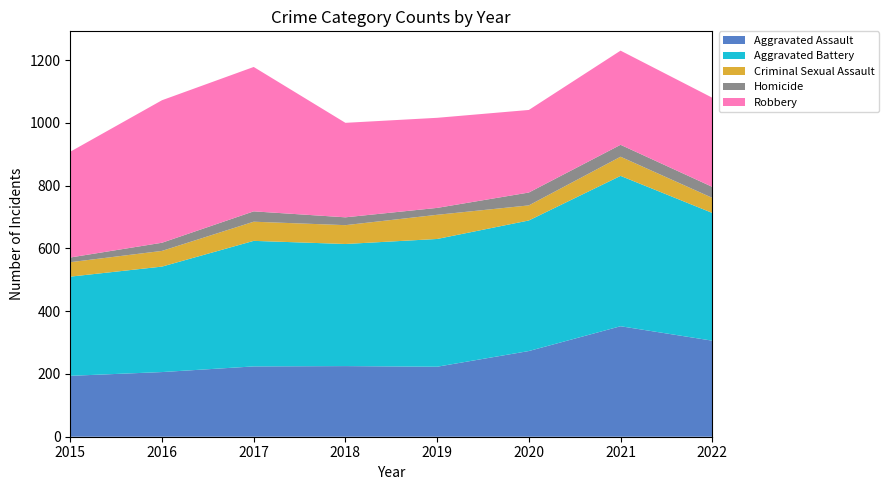

Reading left to right, extract all data points from this chart.

Aggravated Assault: 194	206	224	225	223	273	352	306
Aggravated Battery: 316	336	400	389	407	416	479	407
Criminal Sexual Assault: 46	50	61	60	77	48	61	48
Homicide: 15	26	33	25	22	41	38	35
Robbery: 337	454	460	301	287	263	300	284